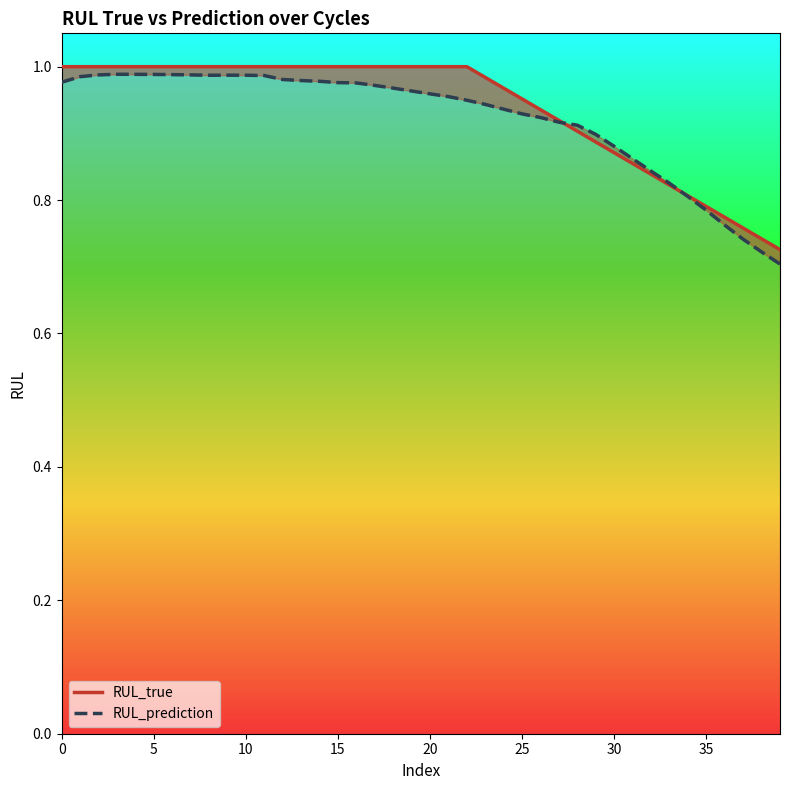

At 29, list the series in order from largest to smallest.

RUL_prediction, RUL_true